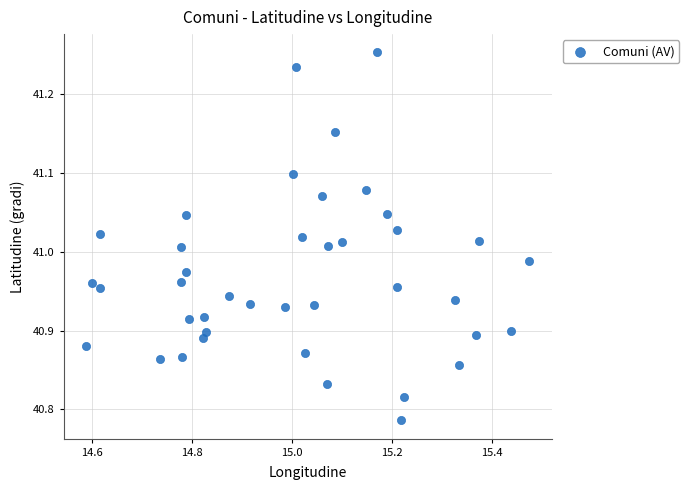

What is the range of X values (max minus min)?

0.9